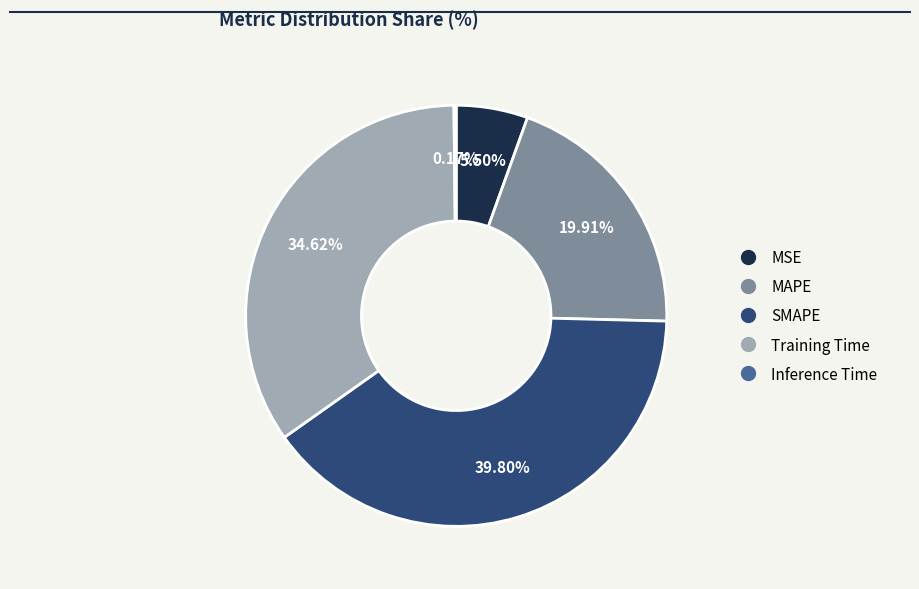

The SMAPE slice represents 40% of the pie. True or false?

True